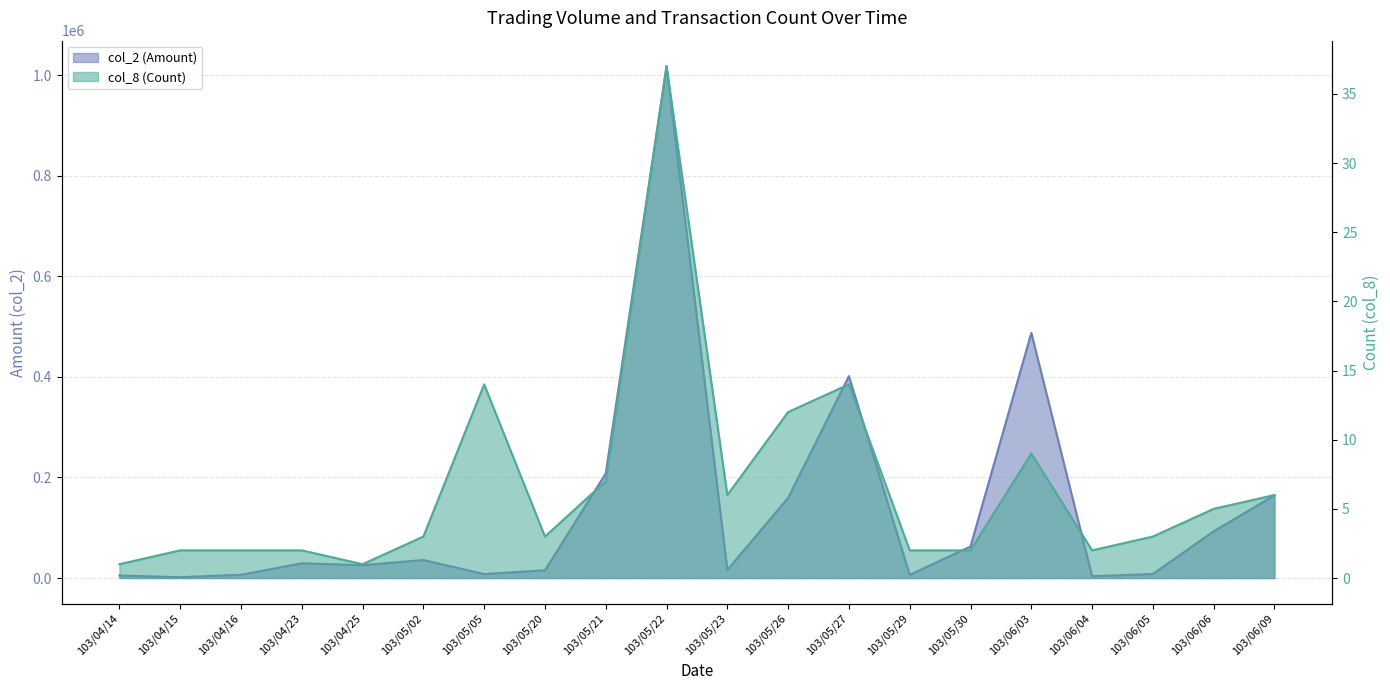

At which category is the sum across all series the highest?

103/05/22